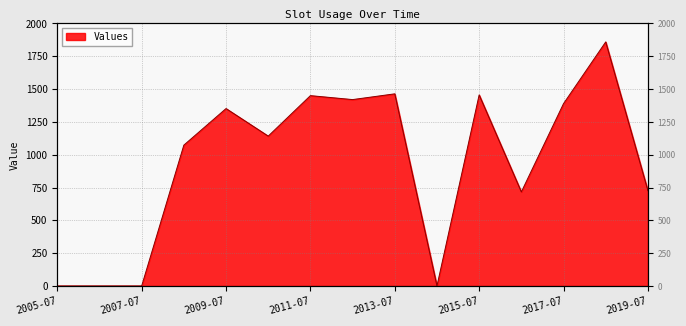

What position from the right is 2005-07?

15